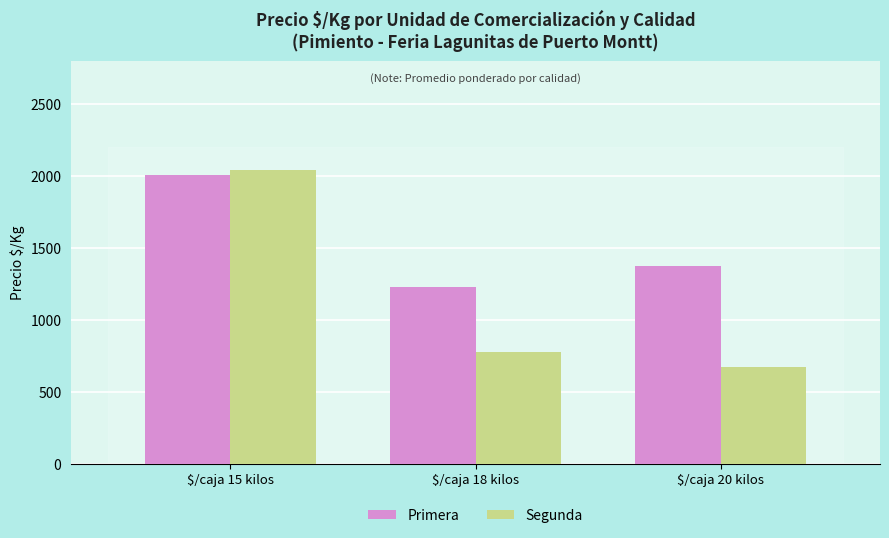

What is the sum of the Primera values at $/caja 15 kilos and $/caja 20 kilos?

3385